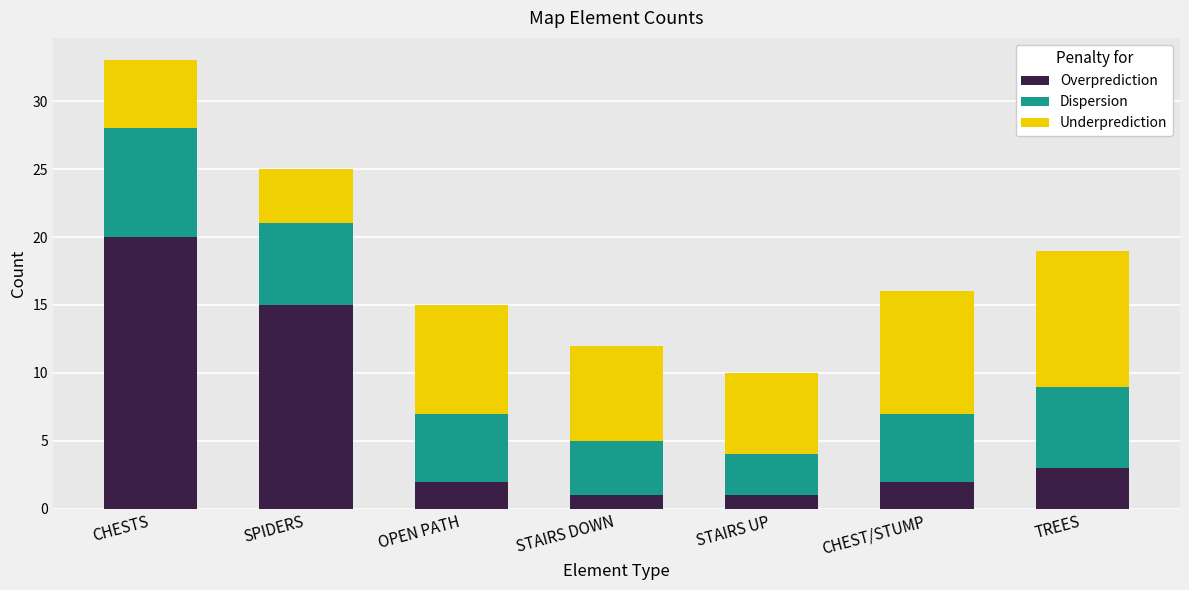

Is it true that Overprediction equals 35 at CHESTS?

False